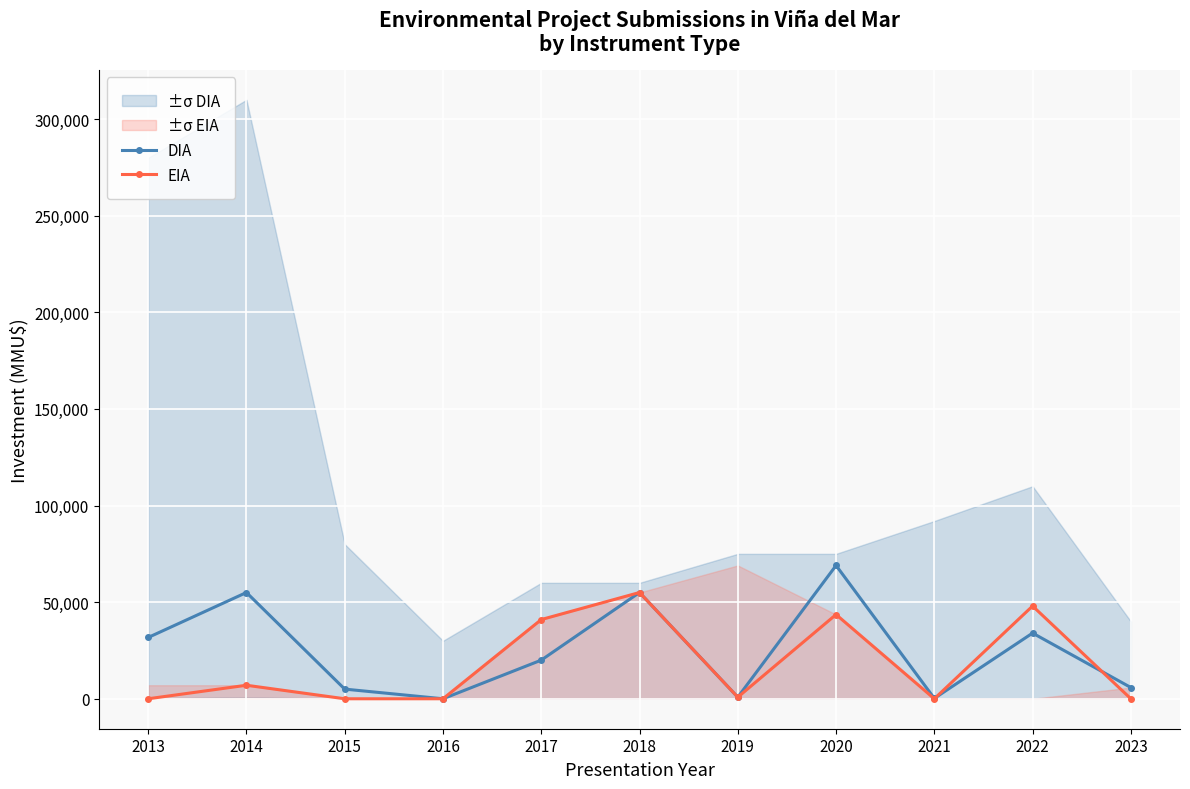

At 2018, list the series in order from largest to smallest.

DIA, EIA